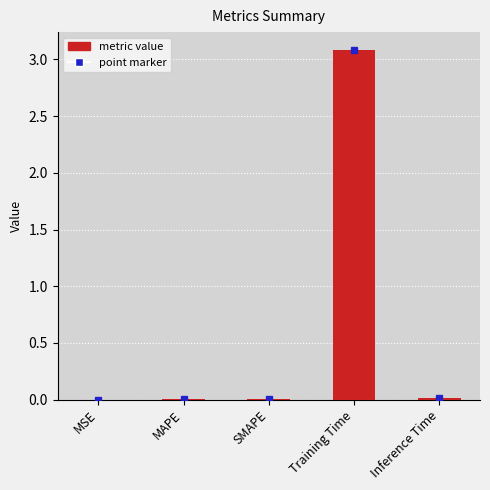

What is the maximum value shown in the chart?

3.1